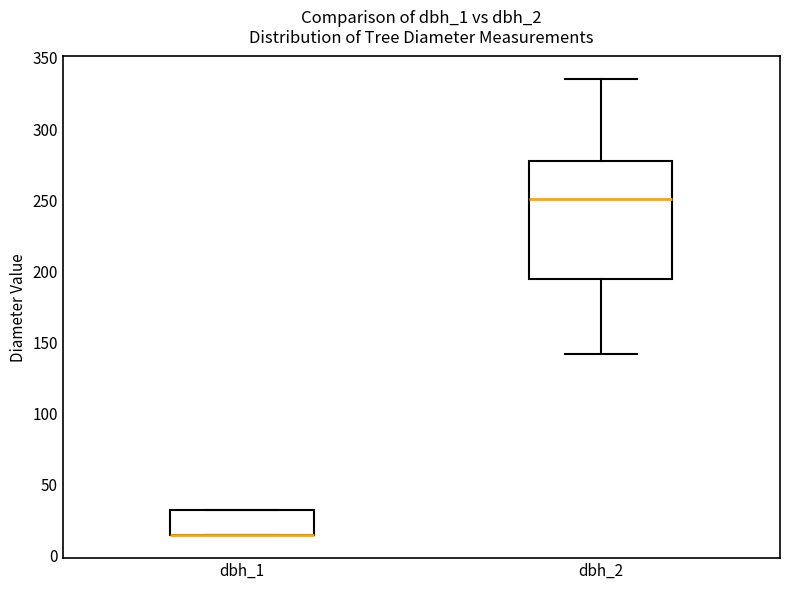

Reading left to right, transcribe this box plot: for each box, give where its median line is, the range the box spans, and where its two whiskers end, as read against the y-axis. The values are not printed on the chart, so give them approximately, as read against the axis.

dbh_1: median 15 (drawn on the box's lower edge), box 15 to 30, whiskers 15 to 30
dbh_2: median 250, box 195 to 275, whiskers 140 to 335